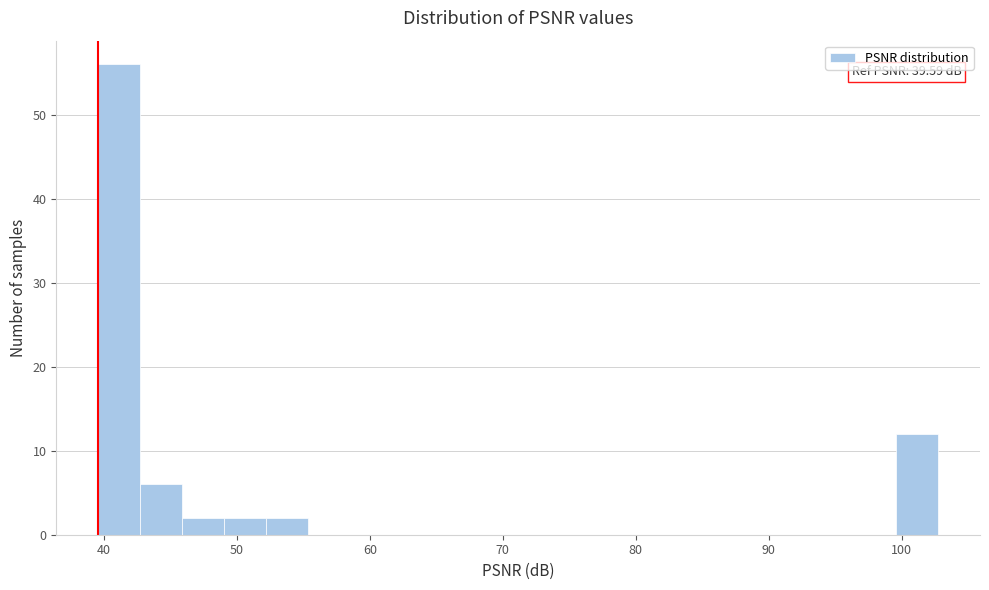

Read against the x-axis, roughly where is the centre of the tallest bar?

41